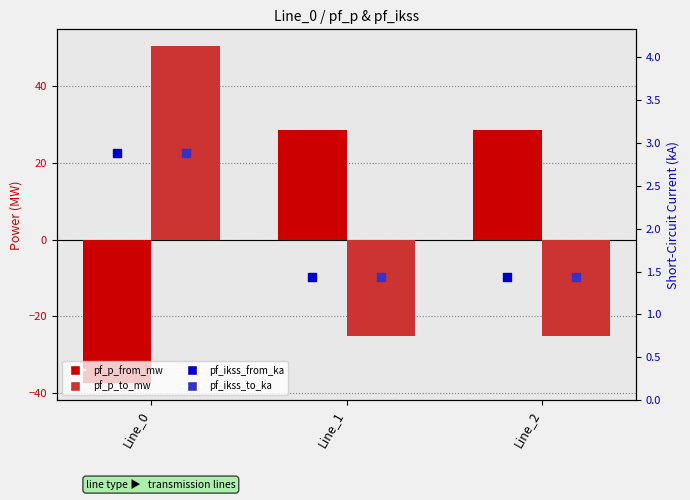

Which series reaches the maximum Y coordinate?

pf_p_to_mw